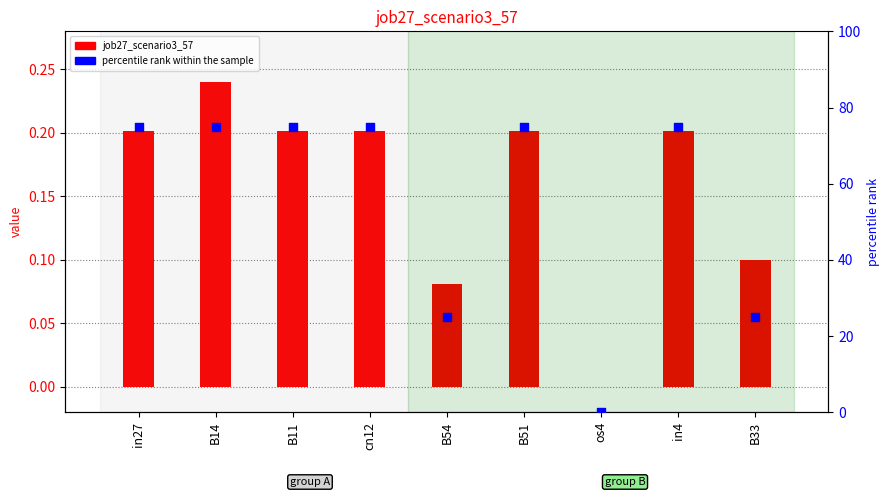

Which series contains the highest Y value?

percentile rank within the sample